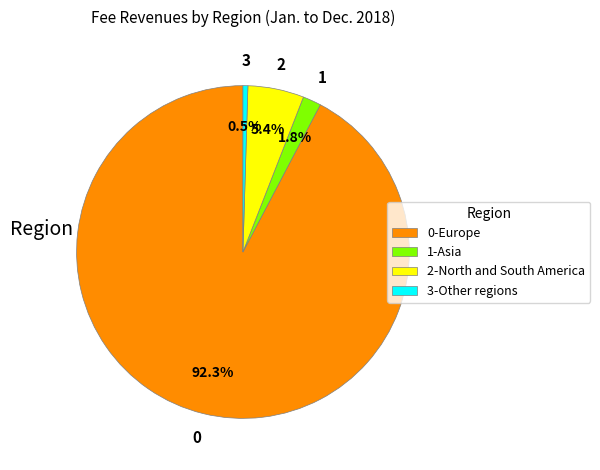

Which slice is the smallest?

3-Other regions